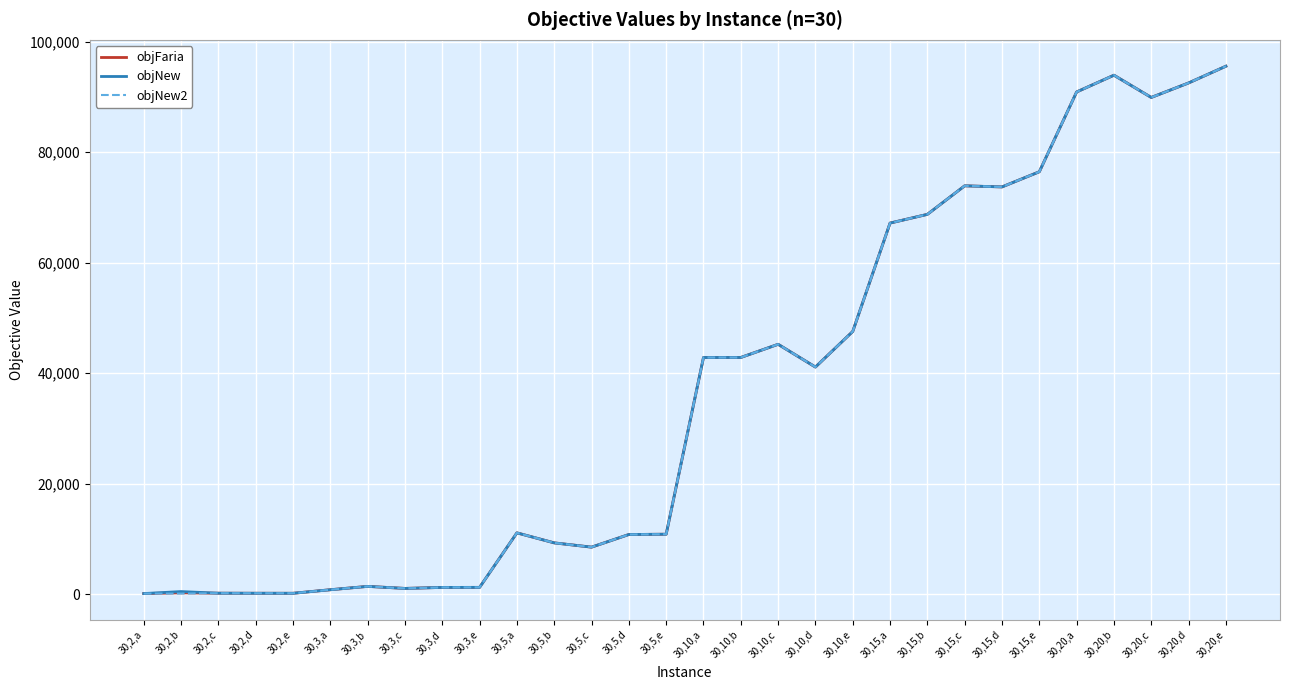

In objNew2, how many points are lower than both neighbors (excluding endpoints)?

7